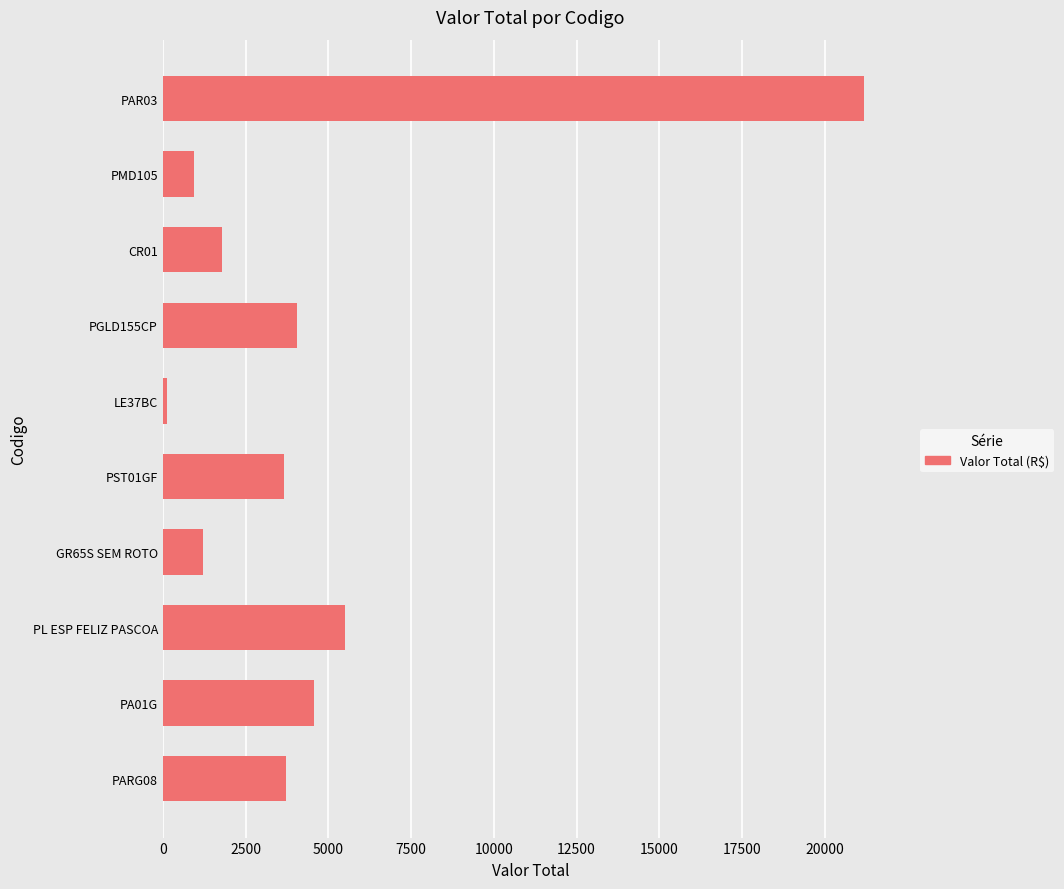

What is the label of the 4th bar from the top?

PGLD155CP